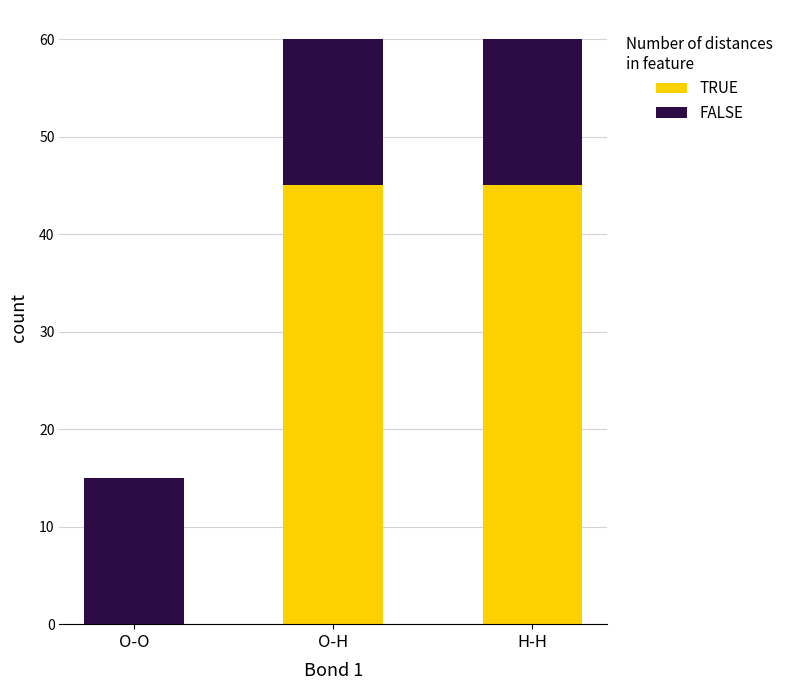

Is it true that TRUE equals -31 at O-O?

False